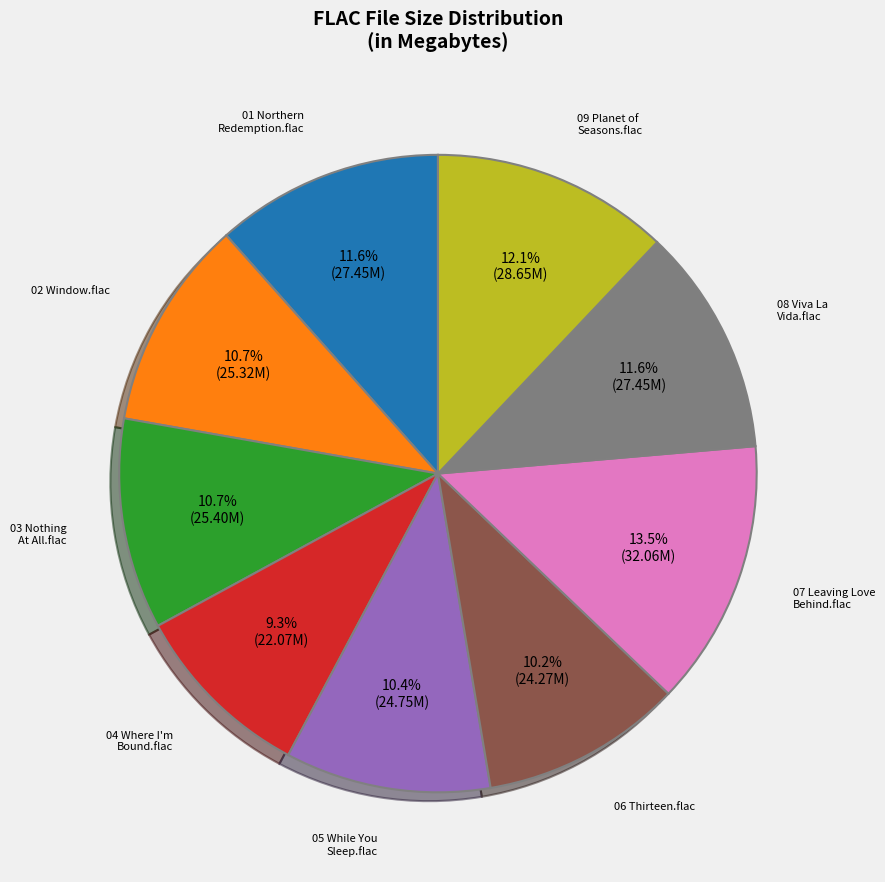

Which has a higher value, 06 Thirteen.flac or 01 Northern Redemption.flac?

01 Northern Redemption.flac